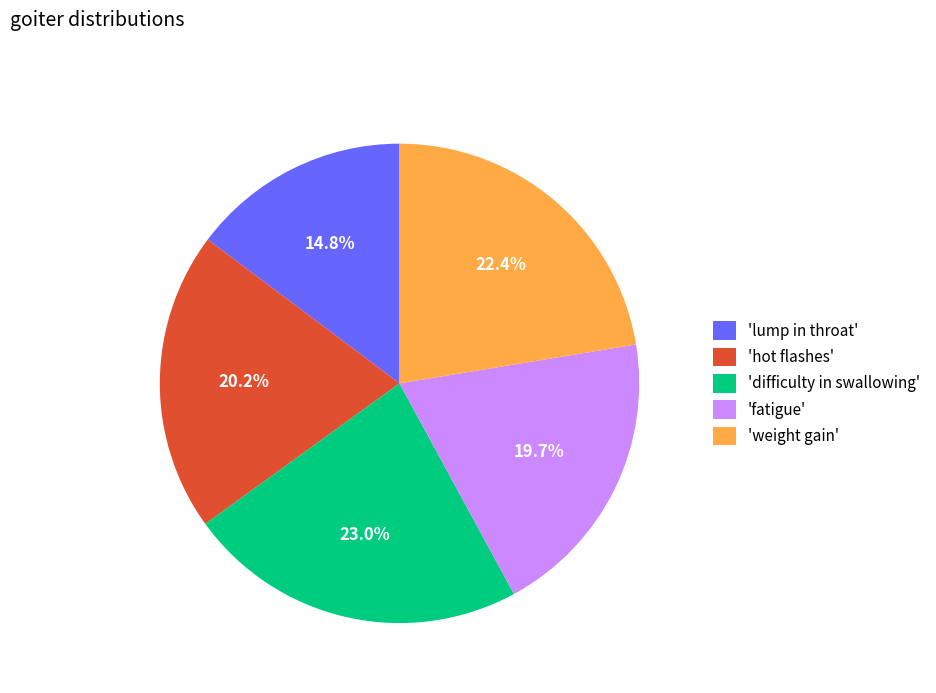

What is the ratio of the value at 'fatigue' to the value at 'hot flashes'?

1.0